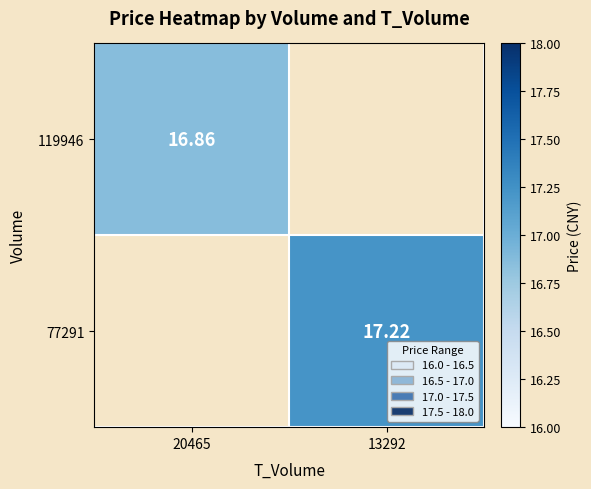

At how many categories does at least one series exceed 17?

1